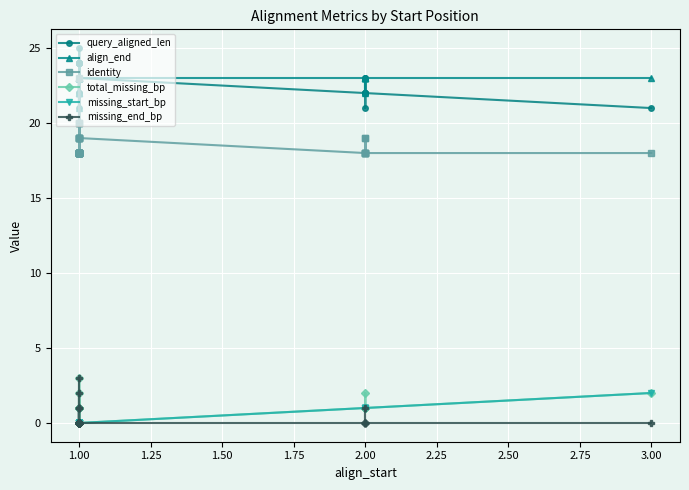

True or false: total_missing_bp and align_end cross at least once.

False